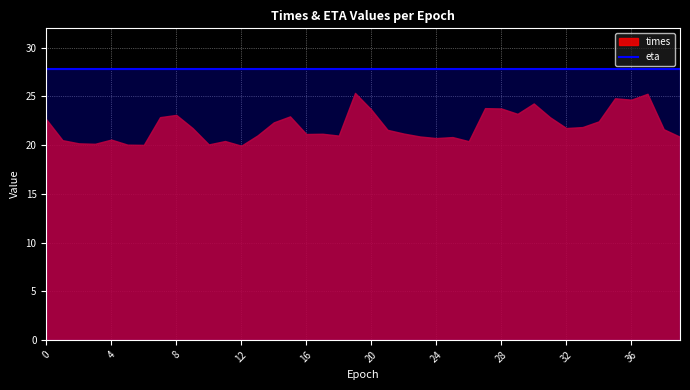

What is the difference between the times values at 4 and 28?

3.2